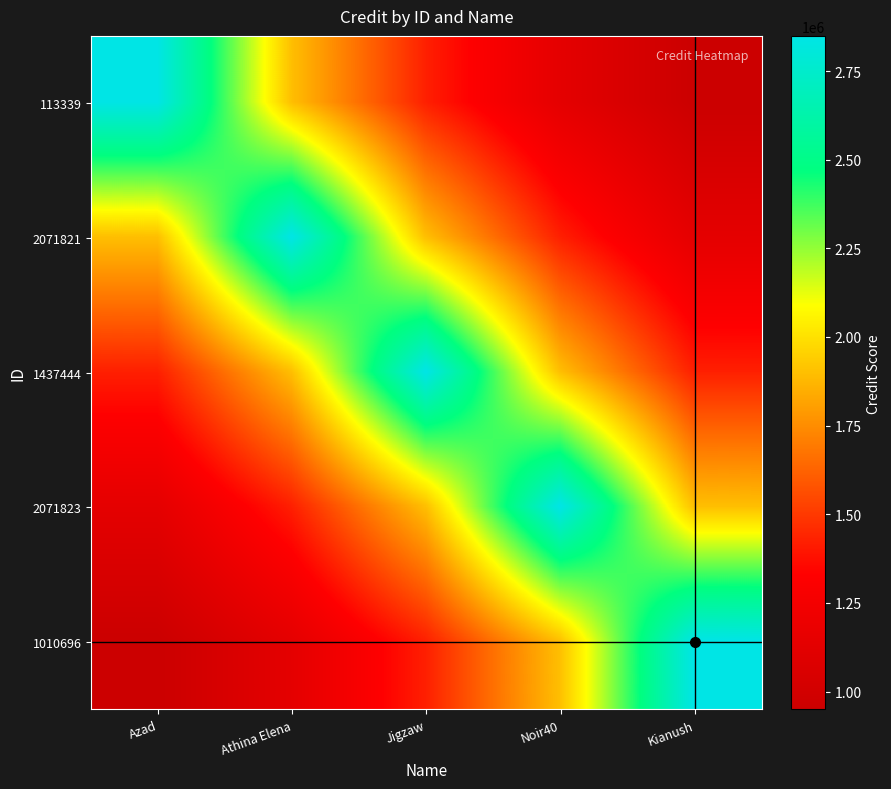

Rank the series by their maximum value, from lowest to highest.

113339, 2071821, 1437444, 2071823, 1010696